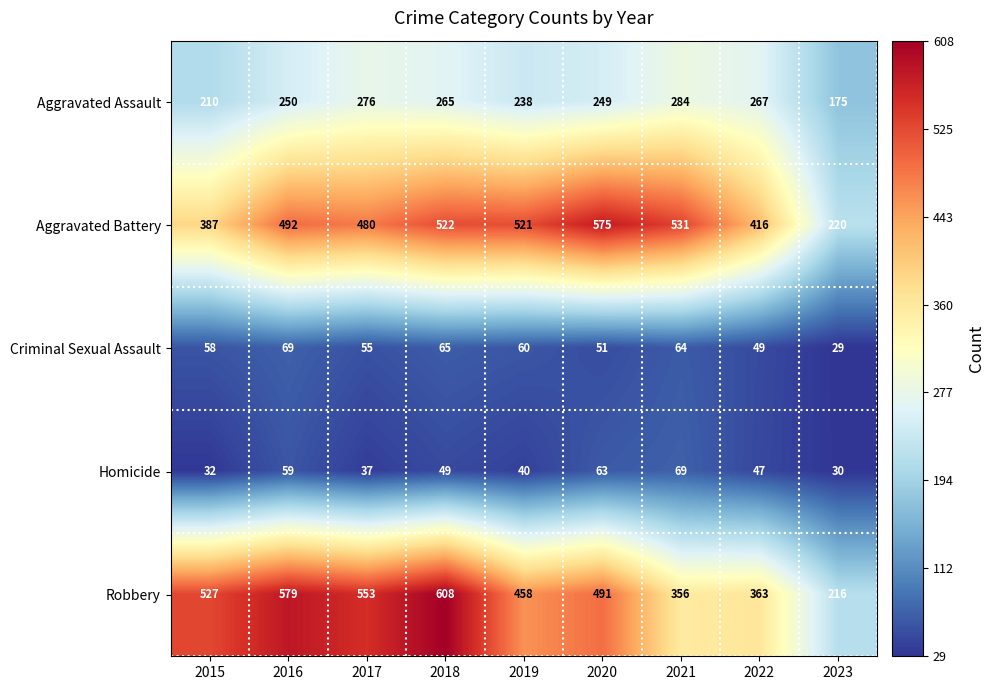

Count the number of data series in this chart.

5